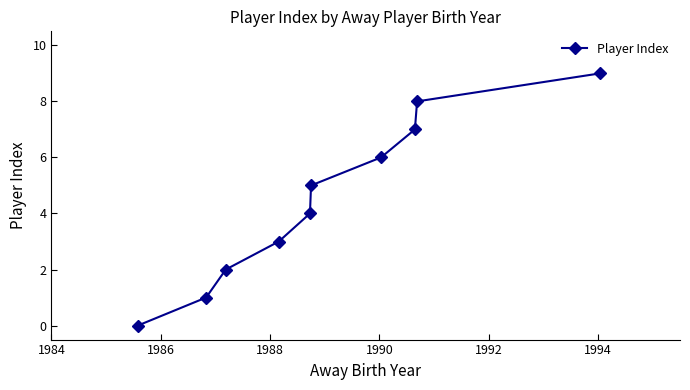

What is the sum of all values?

45